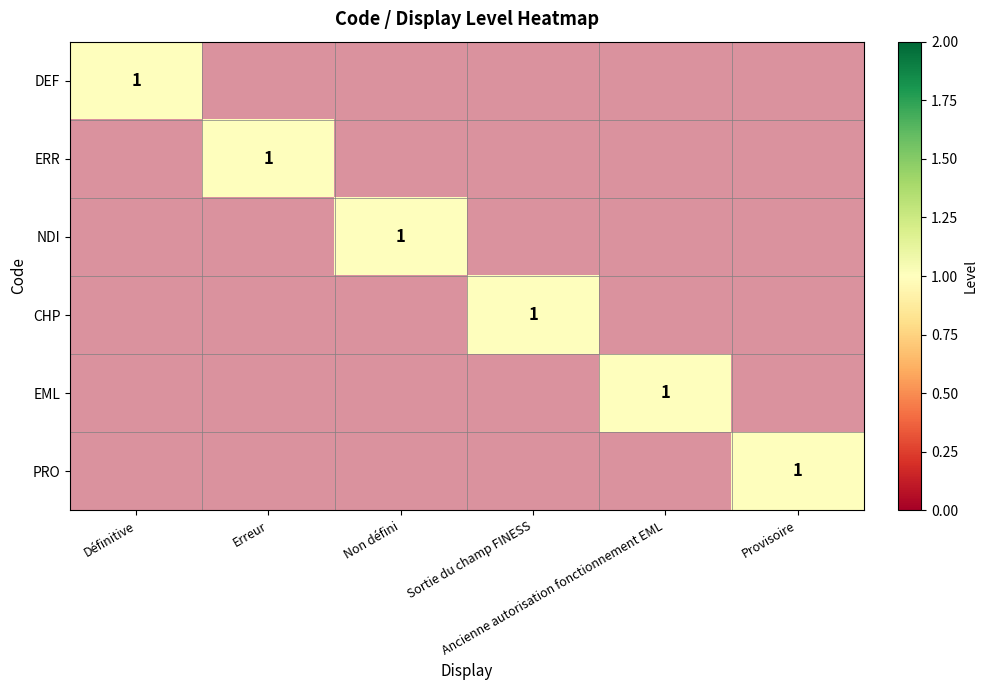

Is the value of DEF at Ancienne autorisation fonctionnement EML greater than the value of PRO at Erreur?

No